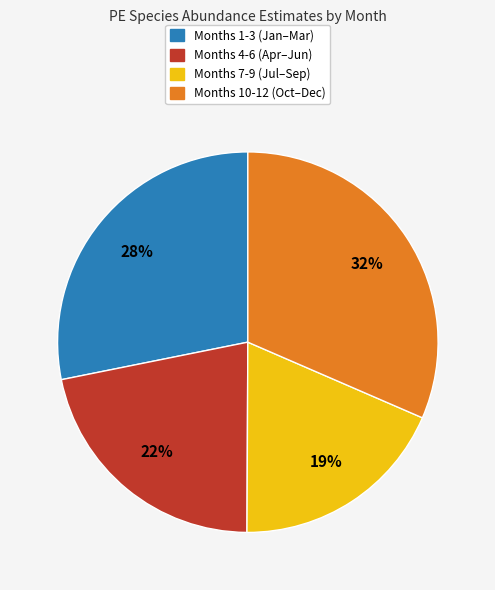

To the nearest percent, what is the average slice percentage?

25%